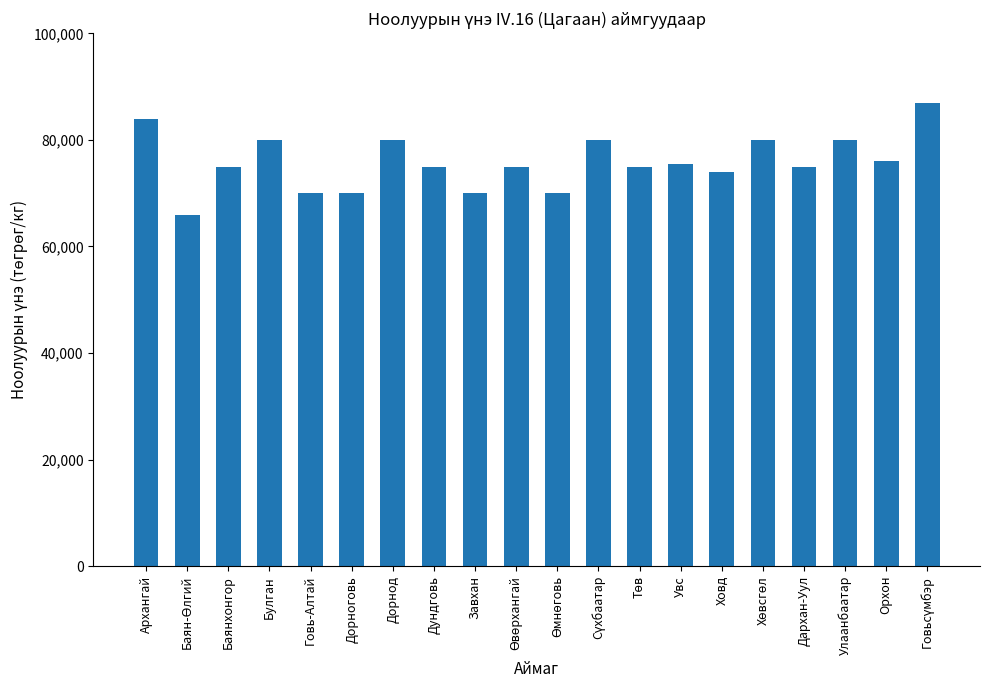

What is the label of the 14th bar from the left?

Увс